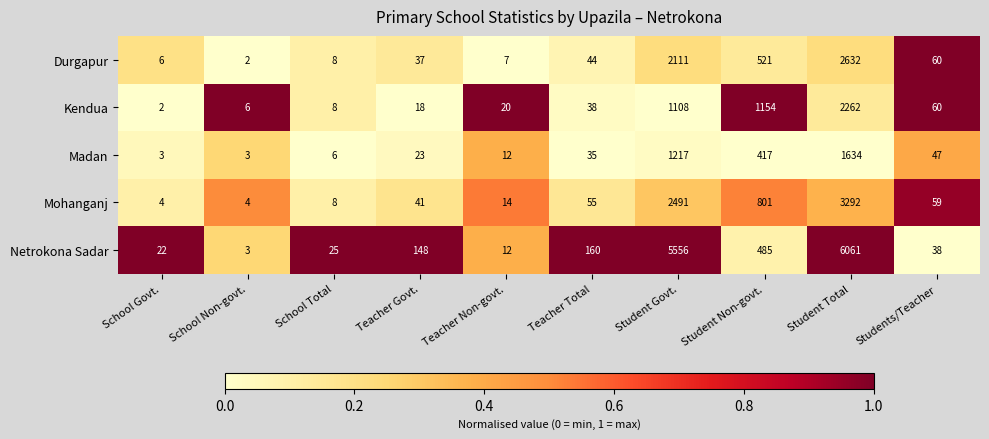

How many values in the Kendua series are below 38?

5